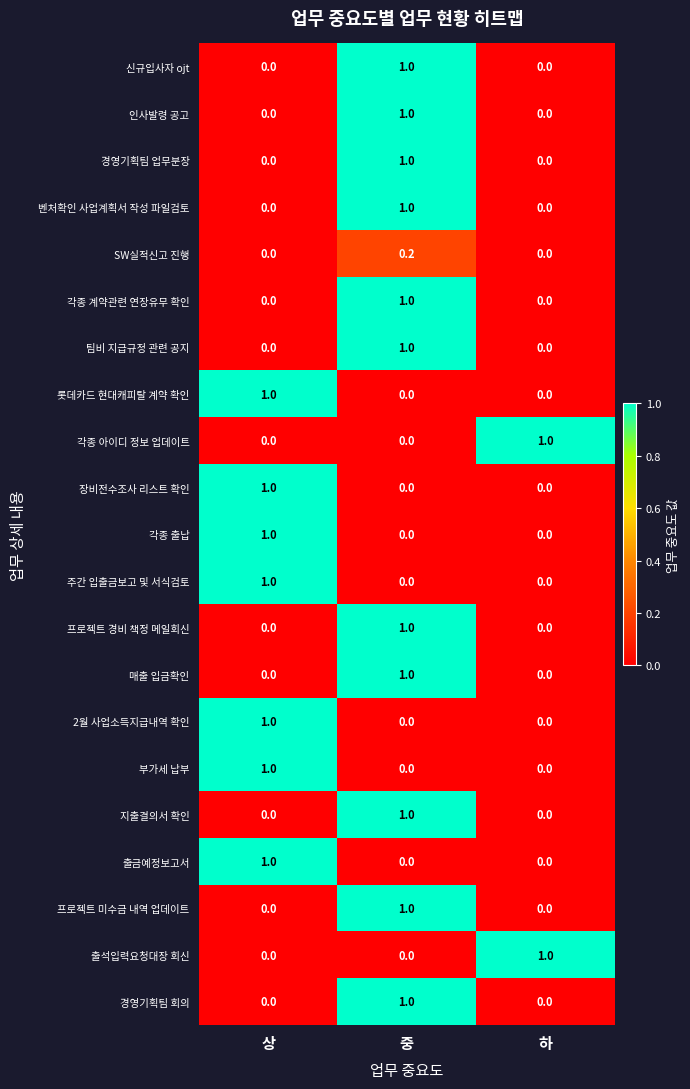

What is the maximum value shown in the chart?

1.0